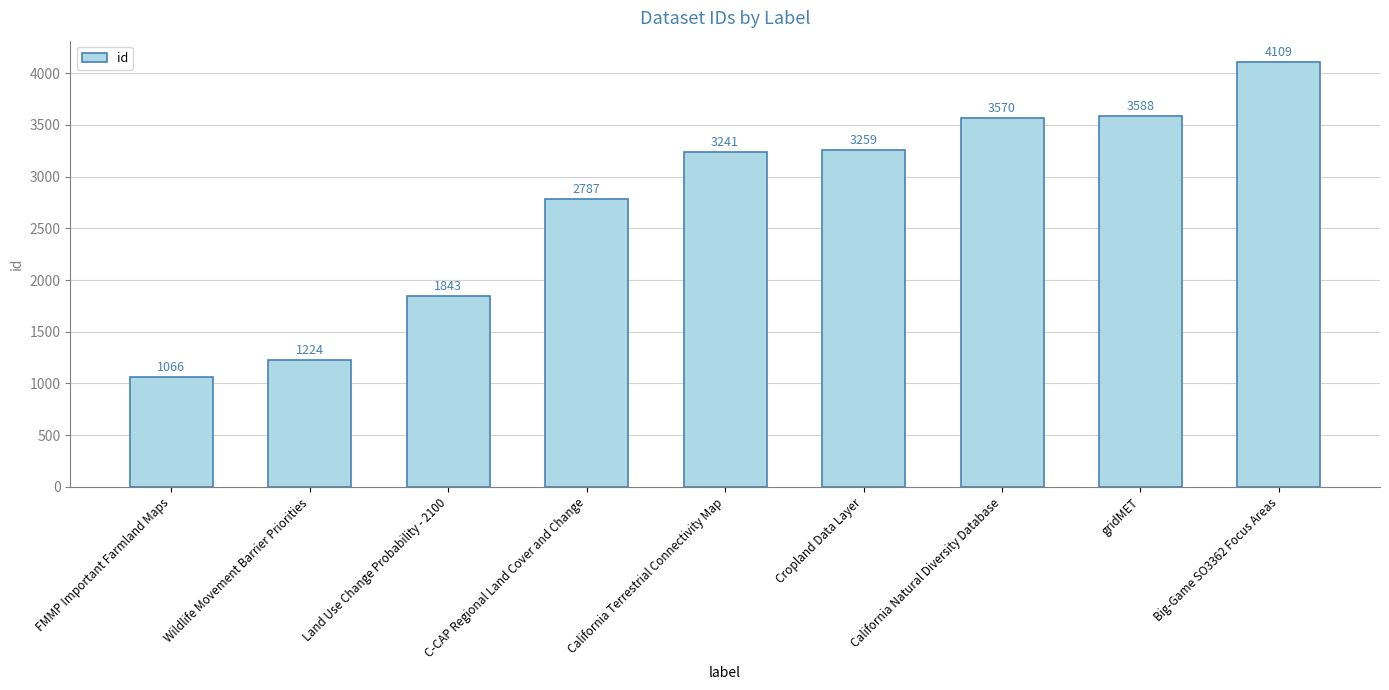

What is the label of the 2nd bar from the left?

Wildlife Movement Barrier Priorities